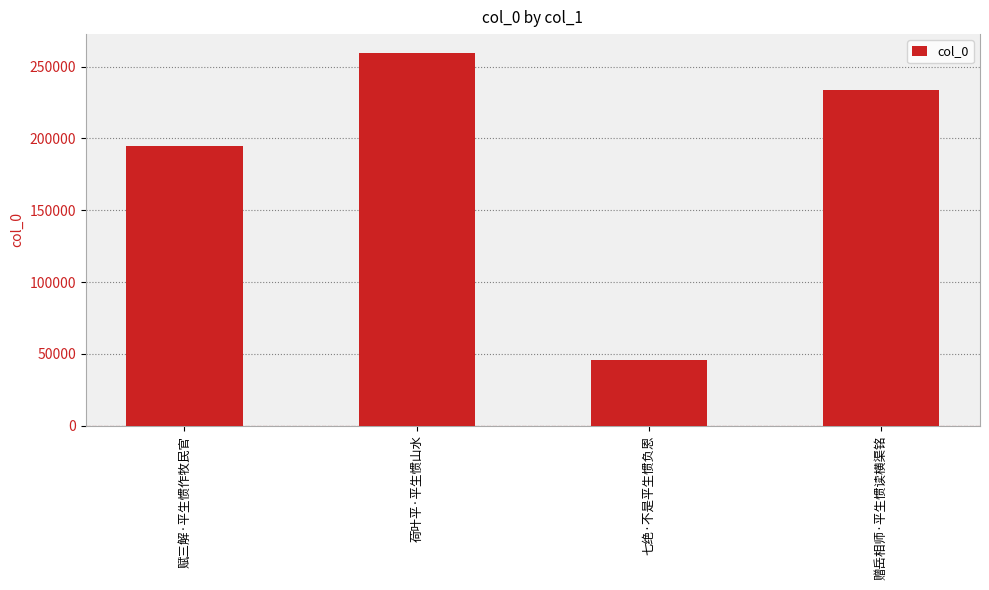

The chart shows a value of 159302 at 赠岳相师·平生惯读横渠铭. True or false?

False